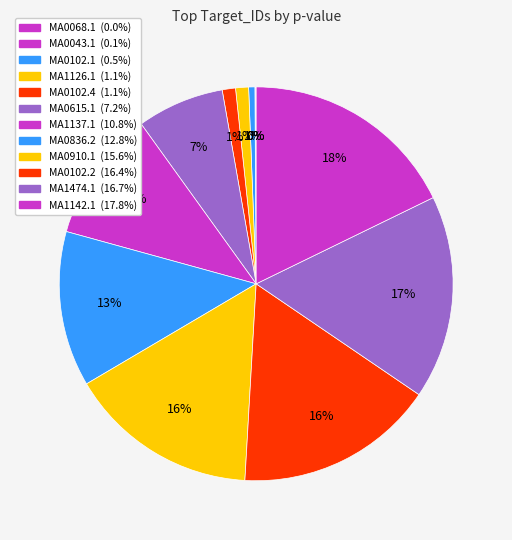

Does MA0068.1 account for over 50% of the chart?

No